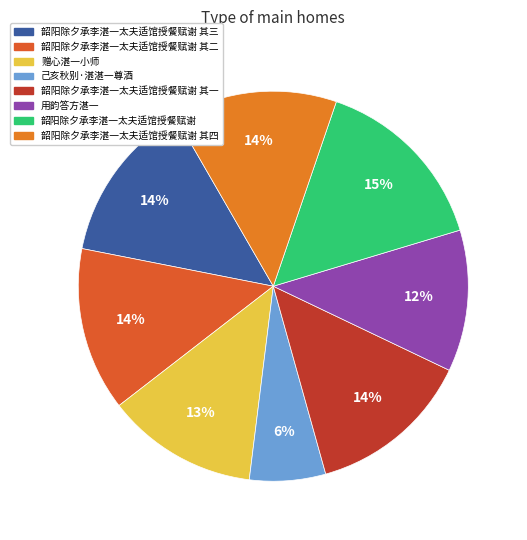

Is it true that 韶阳除夕承李湛一太夫适馆授餐赋谢 其二 is 14% of the pie?

True